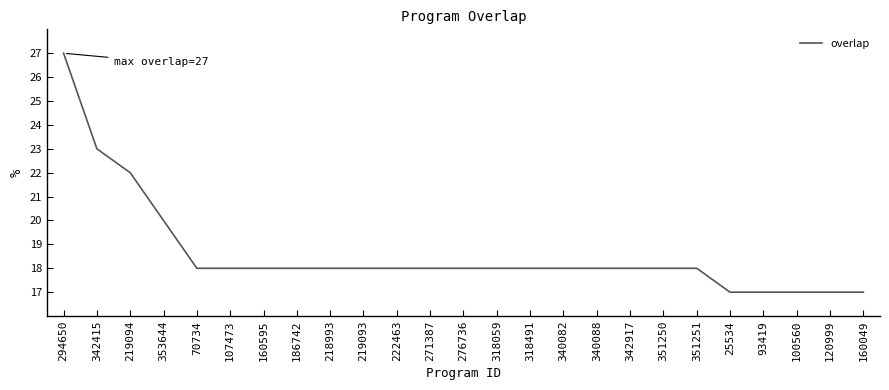

Does the chart have visible grid lines?

No